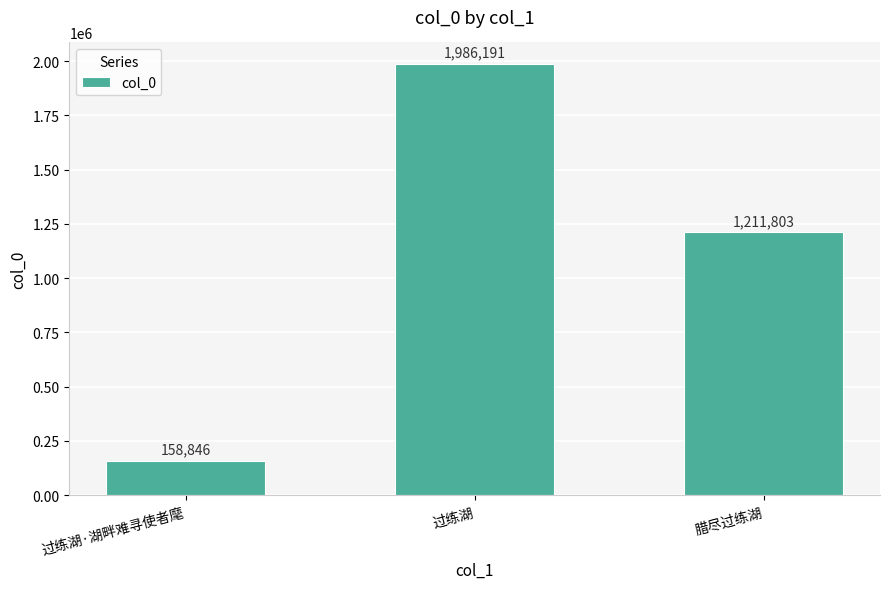

Reading left to right, extract all data points from this chart.

过练湖·湖畔难寻使者麾=158846	过练湖=1986191	腊尽过练湖=1211803